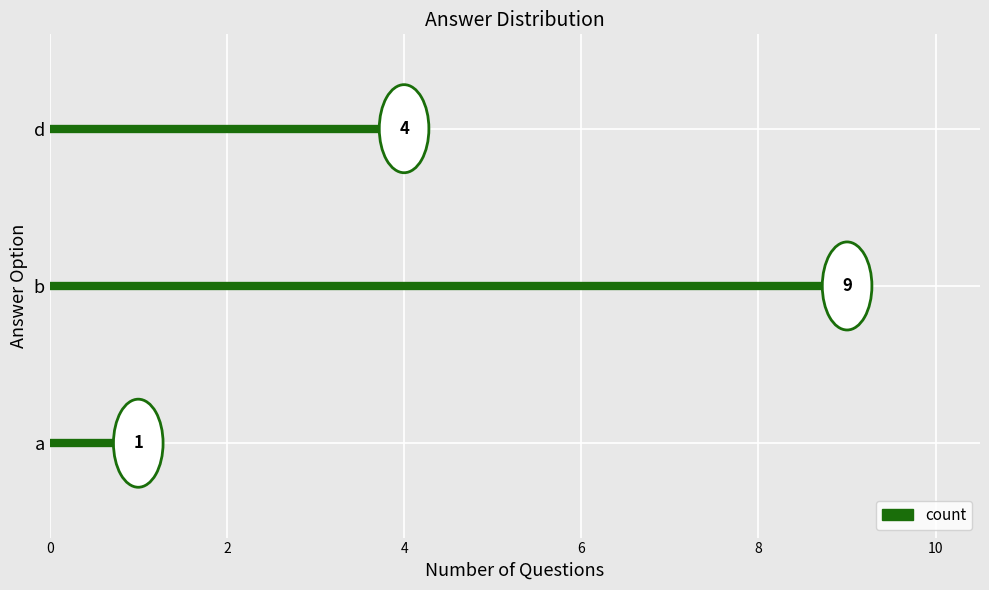

How many bars are there in total?

3